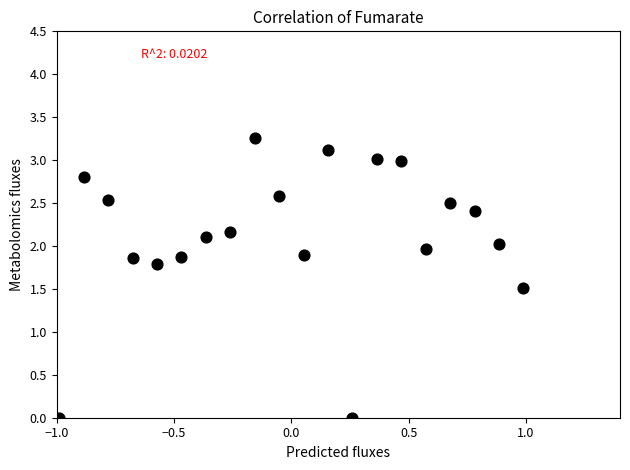

What Y value in the scatter plot is closest to 1?

1.5